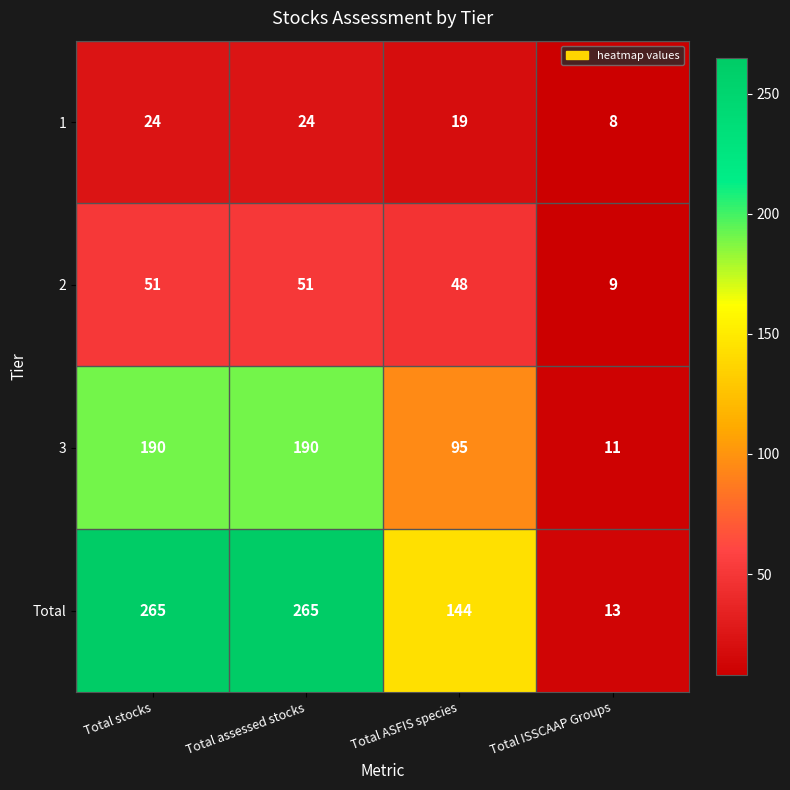

Which category has the lowest value across all series?

Total ISSCAAP Groups